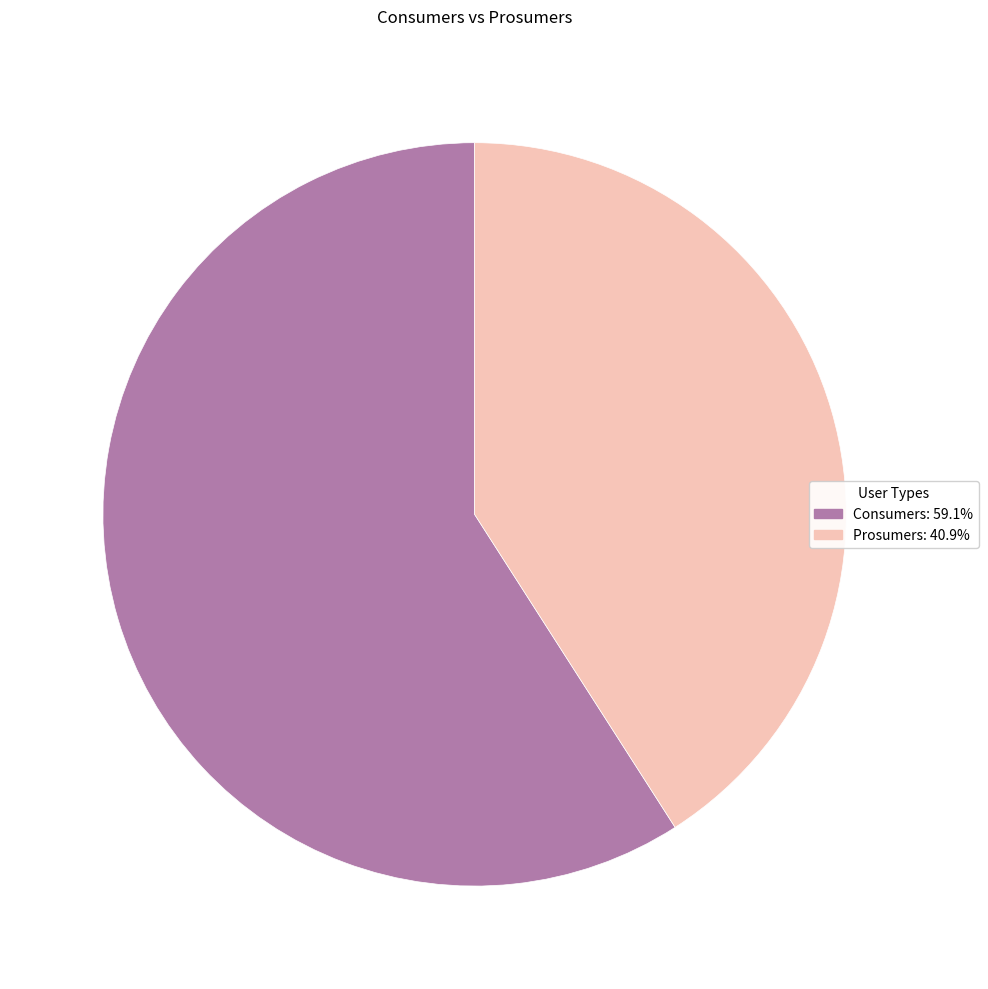

Which slice represents more than half of the pie?

Consumers